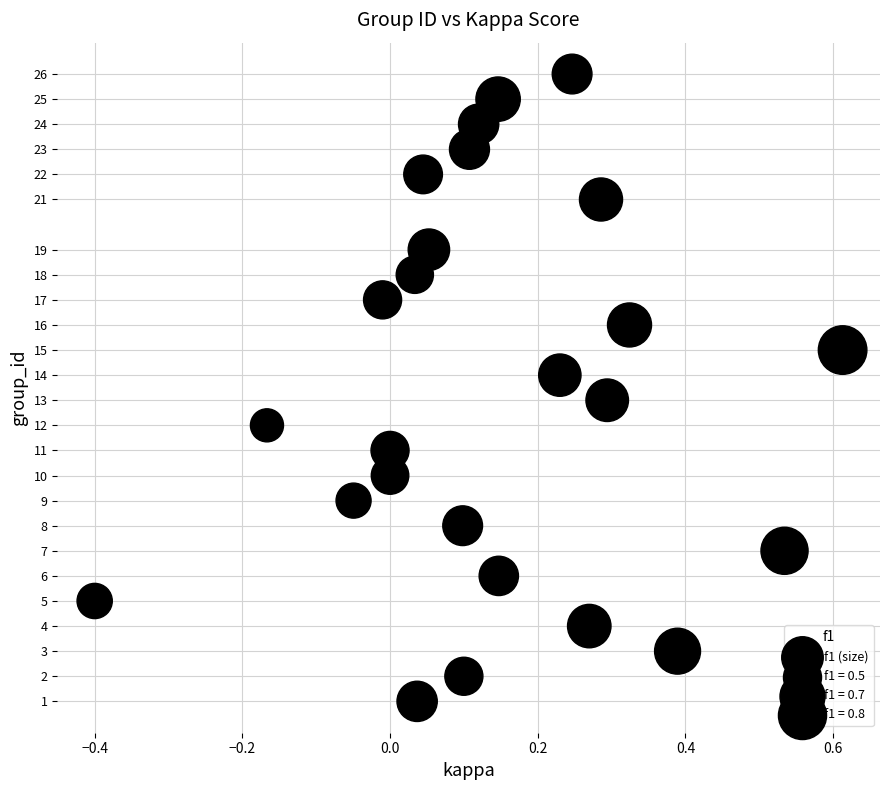

What is the range of Y values (max minus min)?

25